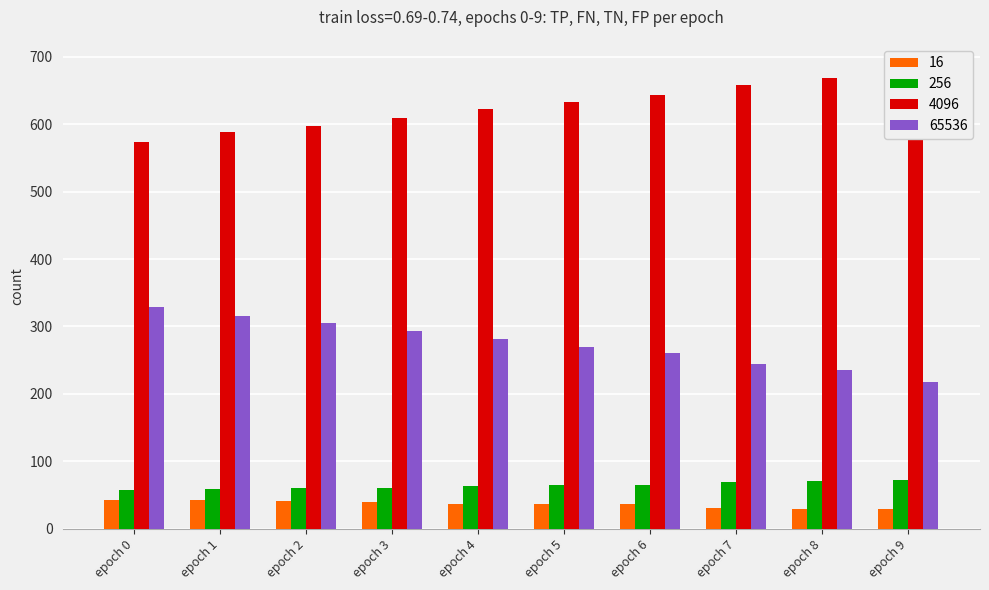

True or false: 256 has a value of 64 at epoch 4.

True